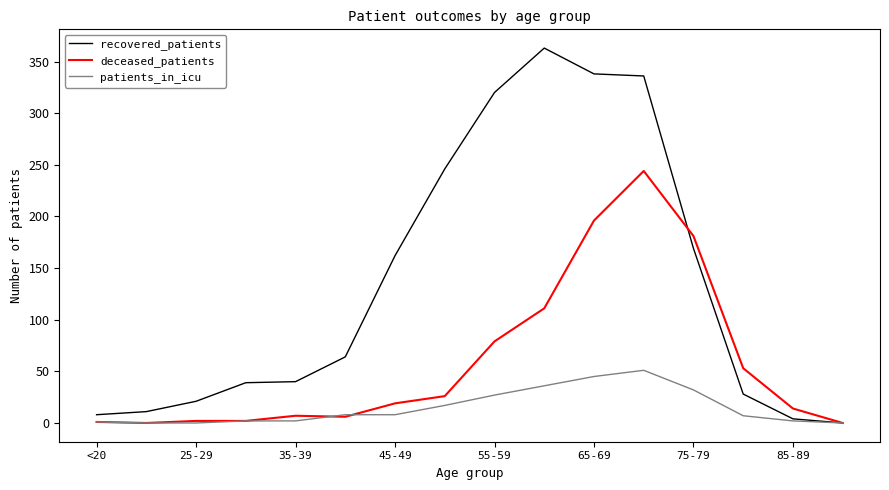

List the series in order of their overall mean, highest first.

recovered_patients, deceased_patients, patients_in_icu